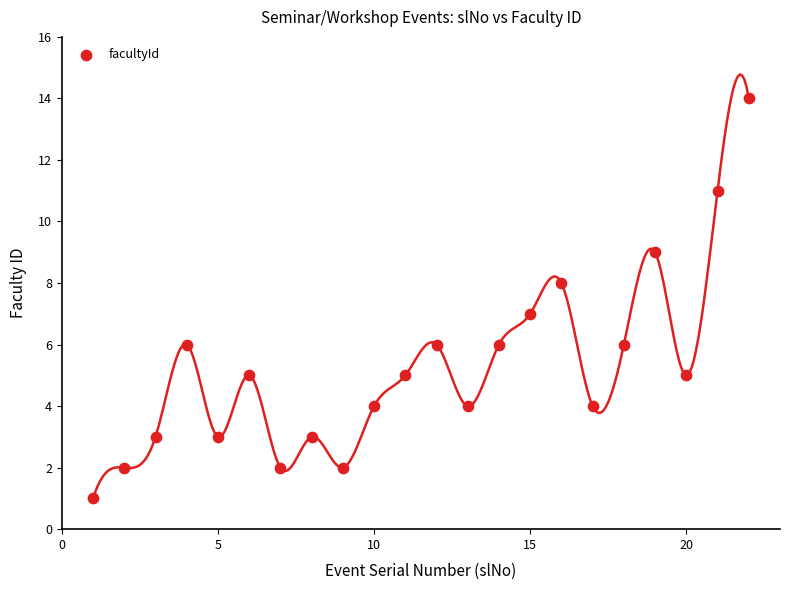

What is the range of Y values (max minus min)?

13